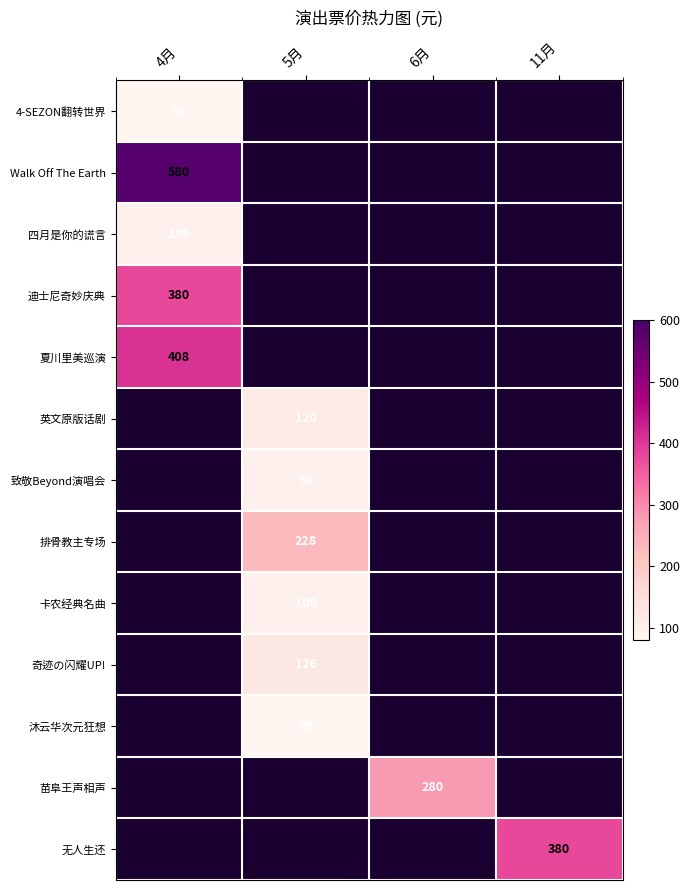

Is it true that 苗阜王声相声 equals 280 at 6月?

True